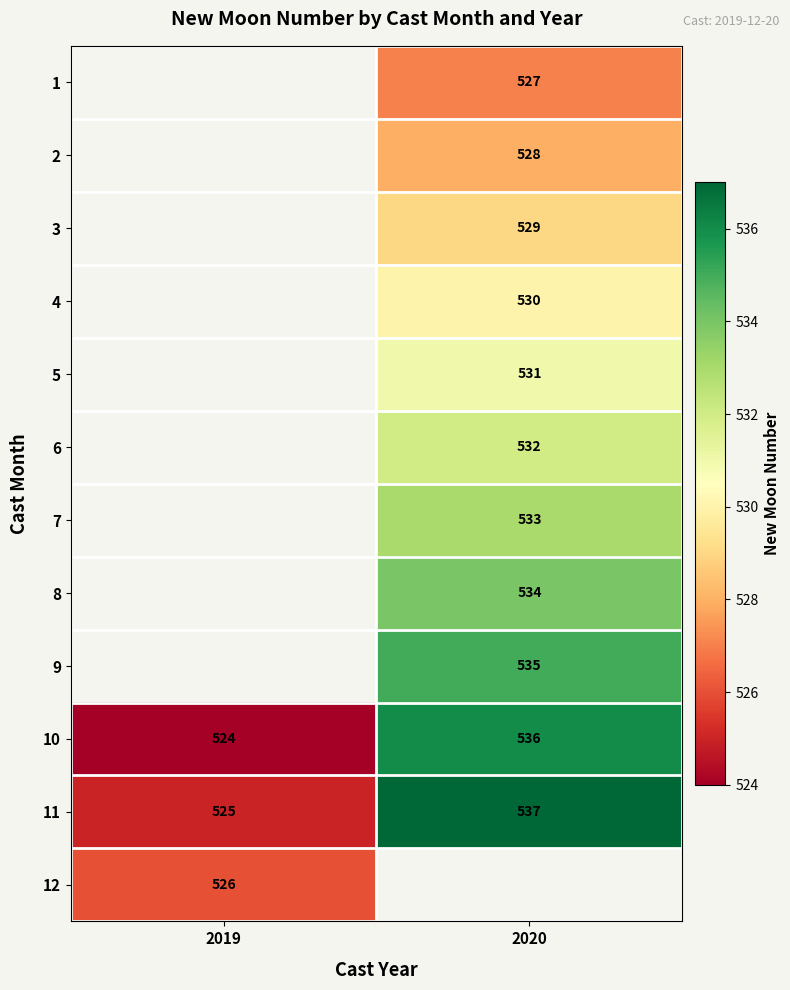

Is it true that 10 equals 536 at 2020?

True